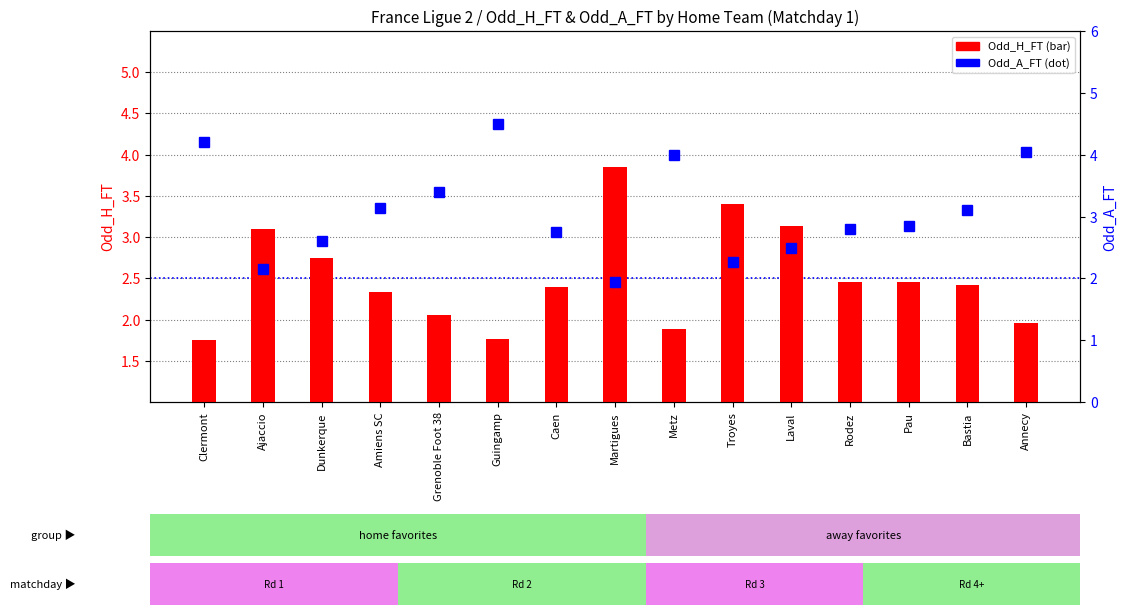

List the series in order of their overall mean, highest first.

Odd_A_FT, Odd_H_FT